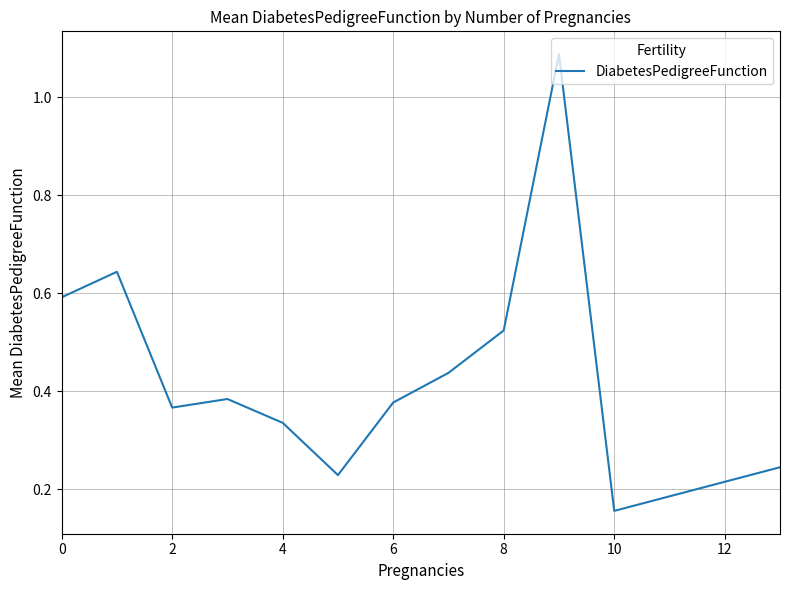

What is the difference between the maximum and minimum values?

0.9